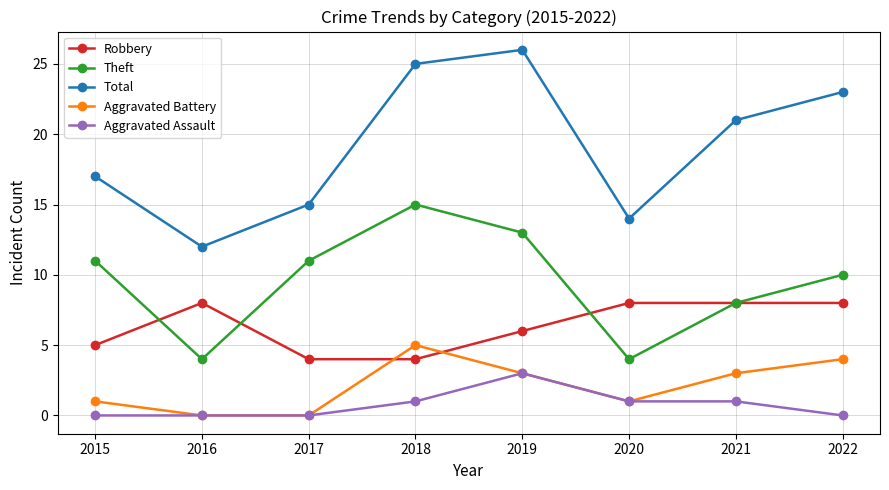

Reading left to right, transcribe all the data shown in this chart.

Robbery: 2015=5	2016=8	2017=4	2018=4	2019=6	2020=8	2021=8	2022=8
Theft: 2015=11	2016=4	2017=11	2018=15	2019=13	2020=4	2021=8	2022=10
Total: 2015=17	2016=12	2017=15	2018=25	2019=26	2020=14	2021=21	2022=23
Aggravated Battery: 2015=1	2016=0	2017=0	2018=5	2019=3	2020=1	2021=3	2022=4
Aggravated Assault: 2015=0	2016=0	2017=0	2018=1	2019=3	2020=1	2021=1	2022=0